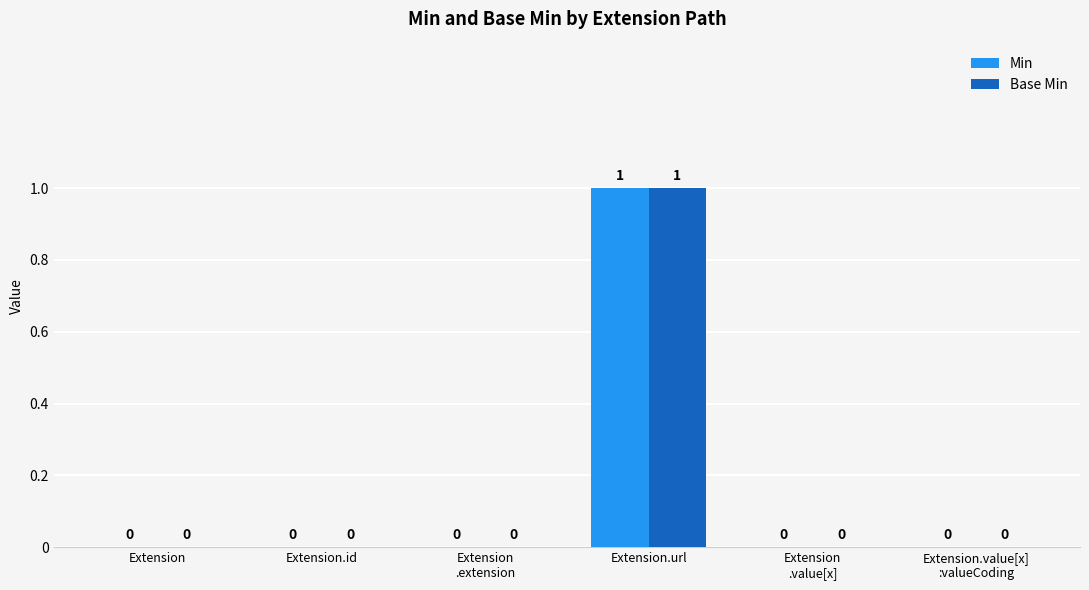

Reading right to left, extract all data points from this chart.

Min: 0	0	1	0	0	0
Base Min: 0	0	1	0	0	0